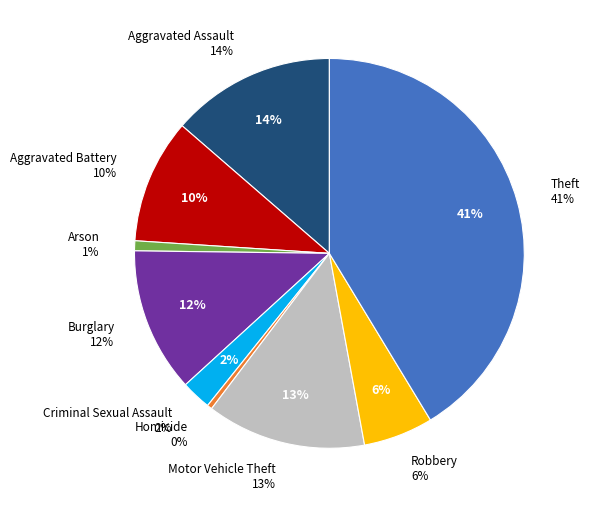

How many segments does this pie chart have?

9